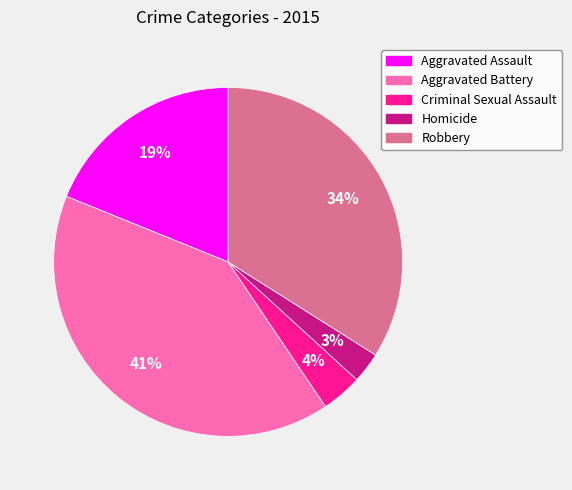

Is the sum of Aggravated Assault and Criminal Sexual Assault greater than half?

No